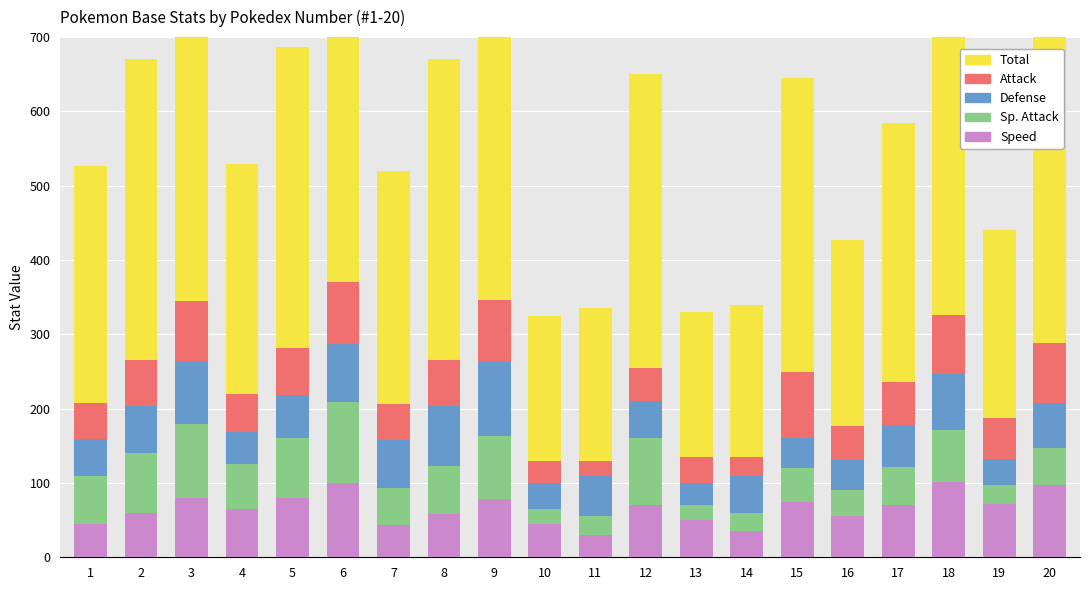

What is the difference between the highest and lowest values at 4?

266